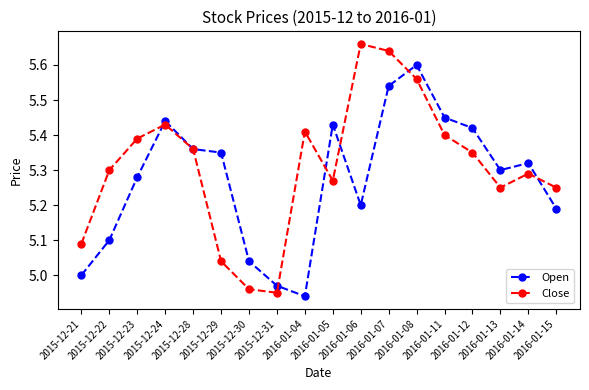

Is it true that Close equals 2.4 at 2016-01-05?

False